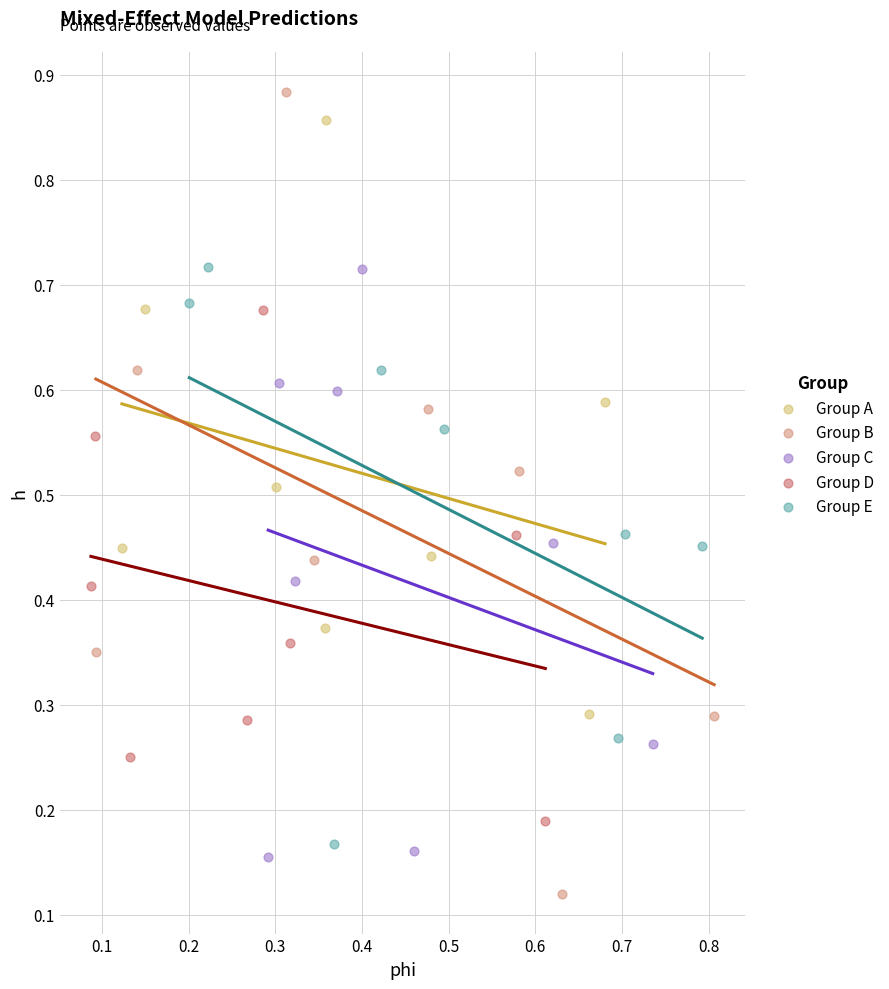

Which series has the largest Y range (max minus min)?

Group B